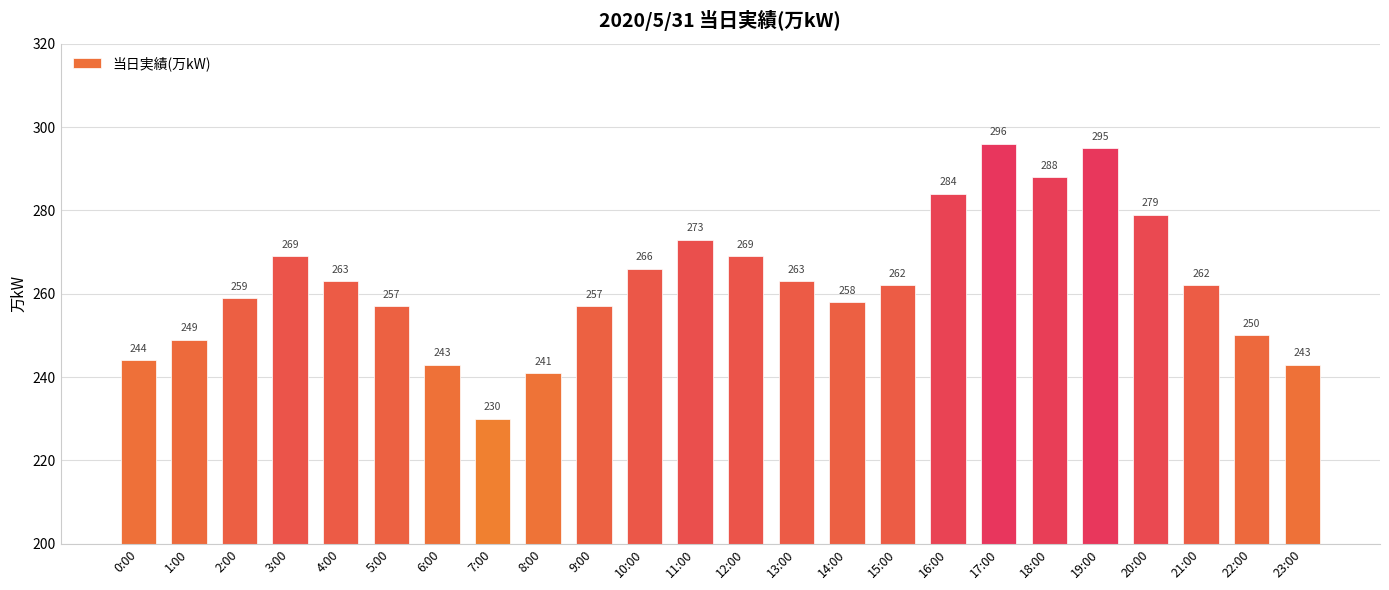

Are the bars grouped side by side (vs. stacked)?

No